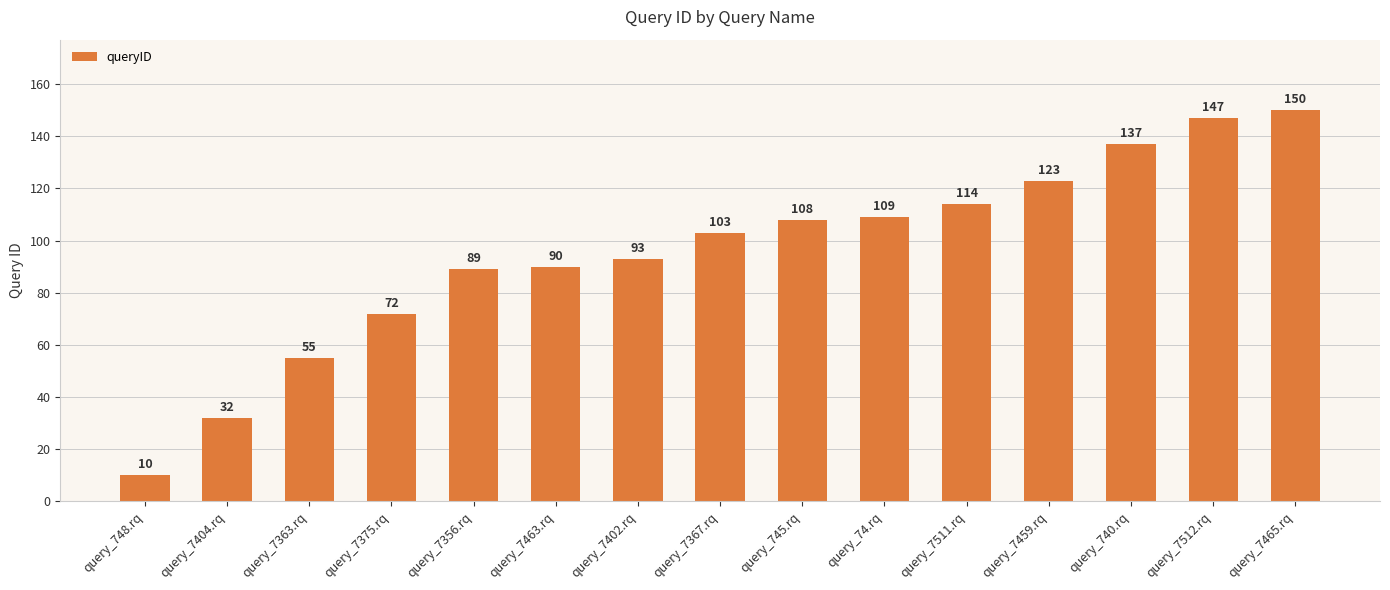

Which label corresponds to the largest value in the chart?

query_7465.rq